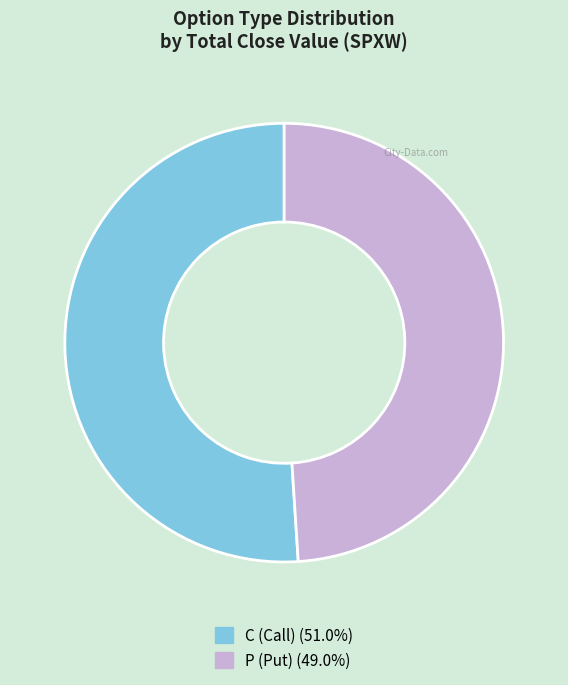

Which slice is the smallest?

P (Put)